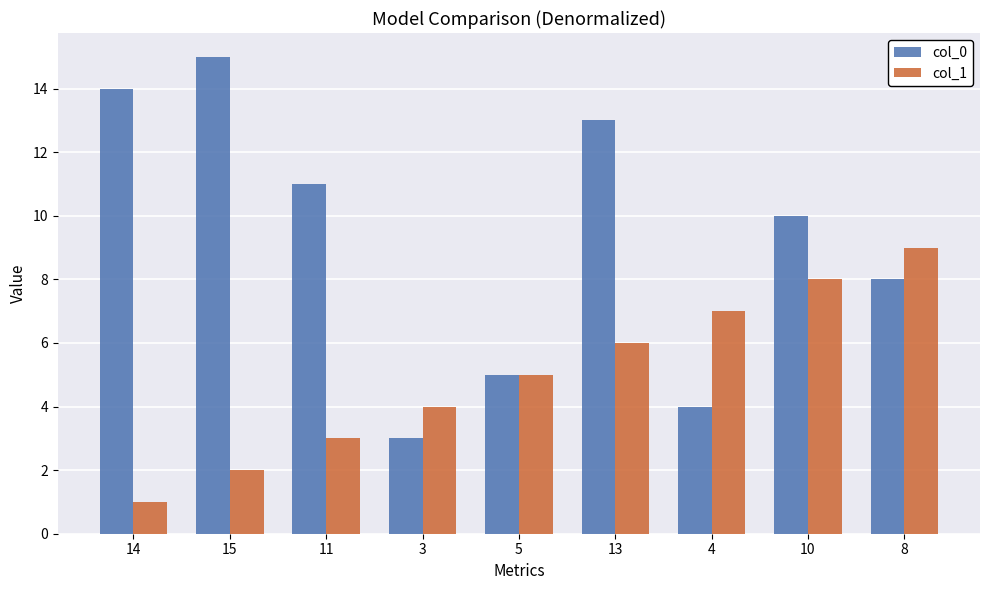

What is the spread (max minus min) of values at 10?

2